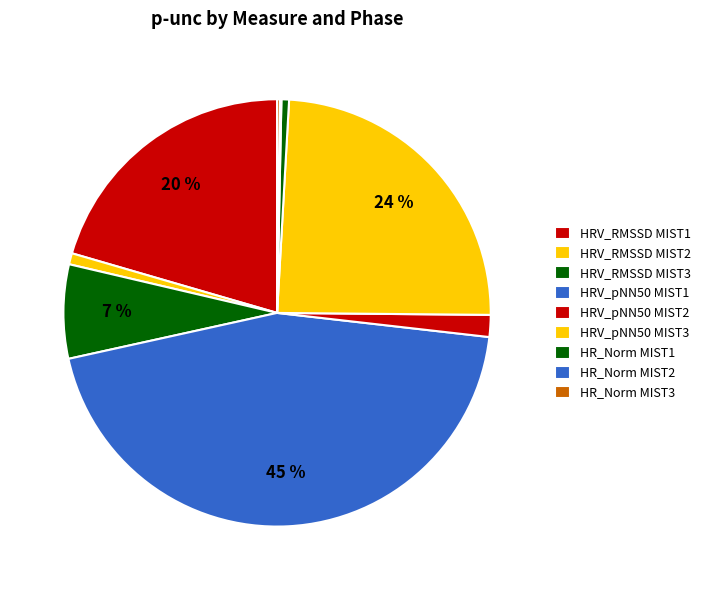

To the nearest percent, what percentage of the pie is HRV_RMSSD MIST2?

1%